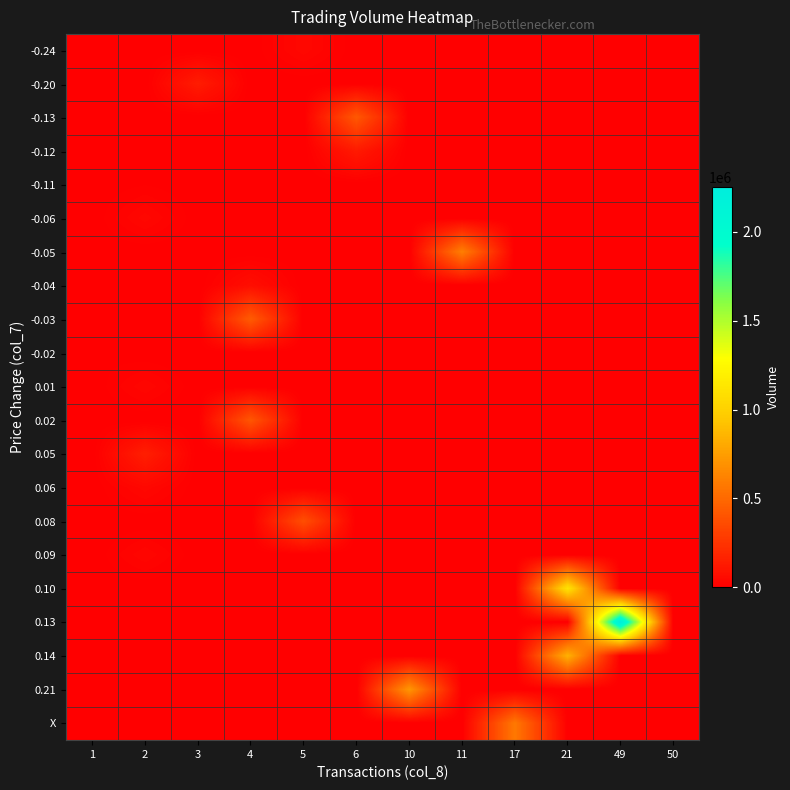

Reading right to left, list all the values displayed in this chart.

-0.24: 50=0	49=0	21=0	17=0	11=0	10=0	6=0	5=41420	4=0	3=0	2=0	1=0
-0.20: 50=0	49=0	21=0	17=0	11=0	10=0	6=0	5=0	4=0	3=134750	2=0	1=0
-0.13: 50=0	49=0	21=0	17=0	11=0	10=0	6=421130	5=0	4=0	3=0	2=0	1=0
-0.12: 50=0	49=0	21=0	17=0	11=0	10=0	6=125460	5=0	4=0	3=0	2=0	1=0
-0.11: 50=0	49=0	21=0	17=0	11=0	10=0	6=0	5=0	4=0	3=0	2=8010	1=0
-0.06: 50=0	49=0	21=0	17=0	11=0	10=0	6=0	5=0	4=0	3=0	2=40080	1=0
-0.05: 50=0	49=0	21=0	17=0	11=604590	10=0	6=0	5=0	4=0	3=0	2=0	1=0
-0.04: 50=0	49=0	21=0	17=0	11=0	10=0	6=0	5=0	4=68600	3=0	2=0	1=0
-0.03: 50=0	49=0	21=0	17=0	11=0	10=0	6=0	5=0	4=437490	3=0	2=0	1=0
-0.02: 50=0	49=0	21=0	17=0	11=0	10=0	6=0	5=0	4=0	3=0	2=0	1=7200
0.01: 50=0	49=0	21=0	17=0	11=0	10=0	6=0	5=0	4=0	3=0	2=33360	1=0
0.02: 50=0	49=0	21=0	17=0	11=0	10=0	6=0	5=0	4=411250	3=0	2=0	1=0
0.05: 50=0	49=0	21=0	17=0	11=0	10=0	6=0	5=0	4=0	3=0	2=146660	1=0
0.06: 50=0	49=0	21=0	17=0	11=0	10=0	6=0	5=0	4=0	3=0	2=40700	1=0
0.08: 50=0	49=0	21=0	17=0	11=0	10=0	6=0	5=375670	4=0	3=0	2=0	1=0
0.09: 50=0	49=0	21=0	17=0	11=0	10=0	6=0	5=0	4=0	3=0	2=34160	1=0
0.10: 50=0	49=0	21=1111310	17=0	11=0	10=0	6=0	5=0	4=0	3=0	2=0	1=0
0.13: 50=0	49=2252170	21=0	17=0	11=0	10=0	6=0	5=0	4=0	3=0	2=0	1=0
0.14: 50=0	49=0	21=841400	17=0	11=0	10=0	6=0	5=0	4=0	3=0	2=0	1=0
0.21: 50=0	49=0	21=0	17=0	11=0	10=714870	6=0	5=0	4=0	3=0	2=0	1=0
X: 50=0	49=0	21=0	17=572900	11=0	10=0	6=0	5=0	4=0	3=0	2=0	1=0